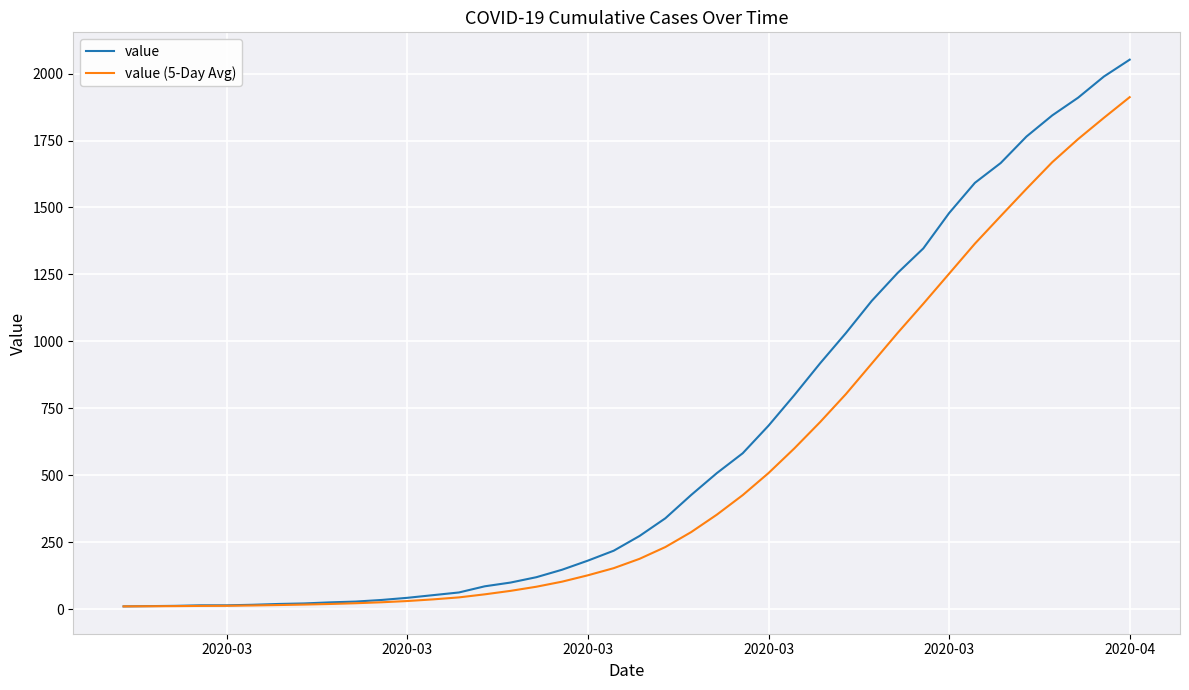

Which series has the widest spread of values?

value